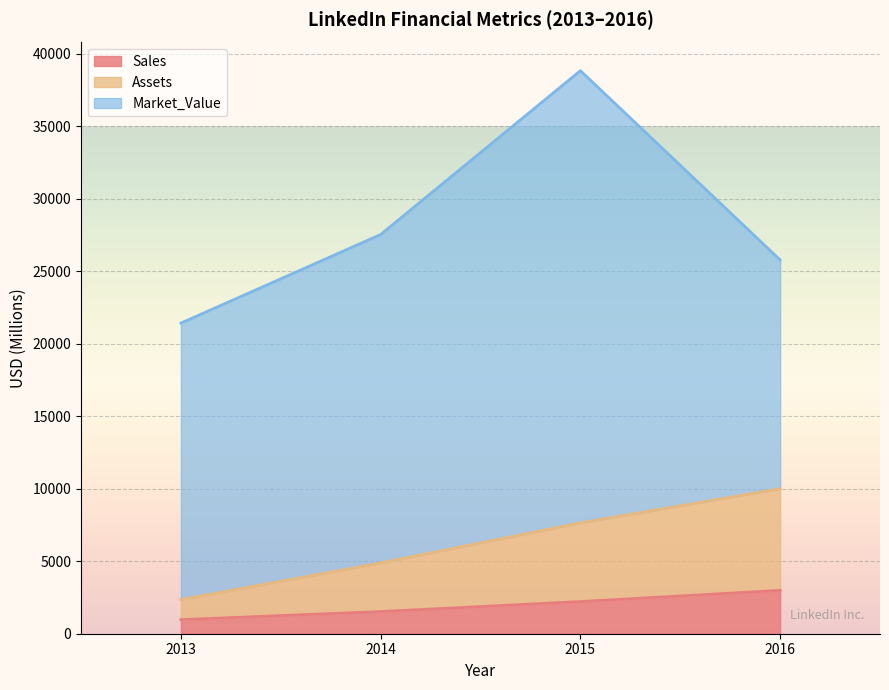

True or false: Sales has more than 2 points higher than both neighbors.

False